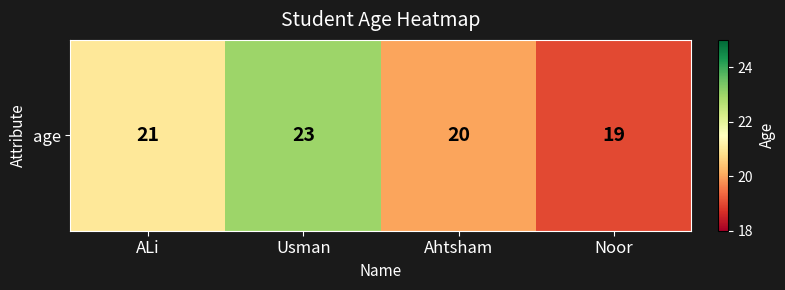

What is the difference between the second highest and minimum values?

2